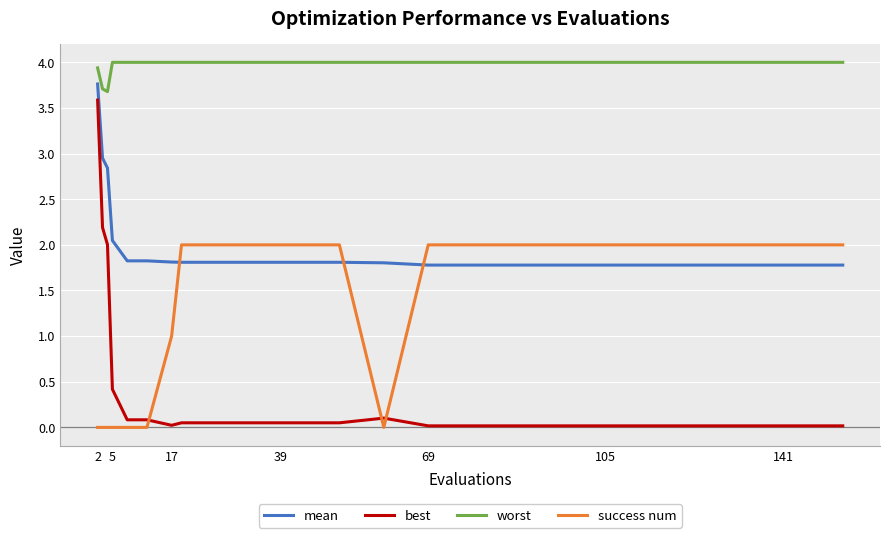

Rank the series by their average value, from lowest to highest.

best, success num, mean, worst